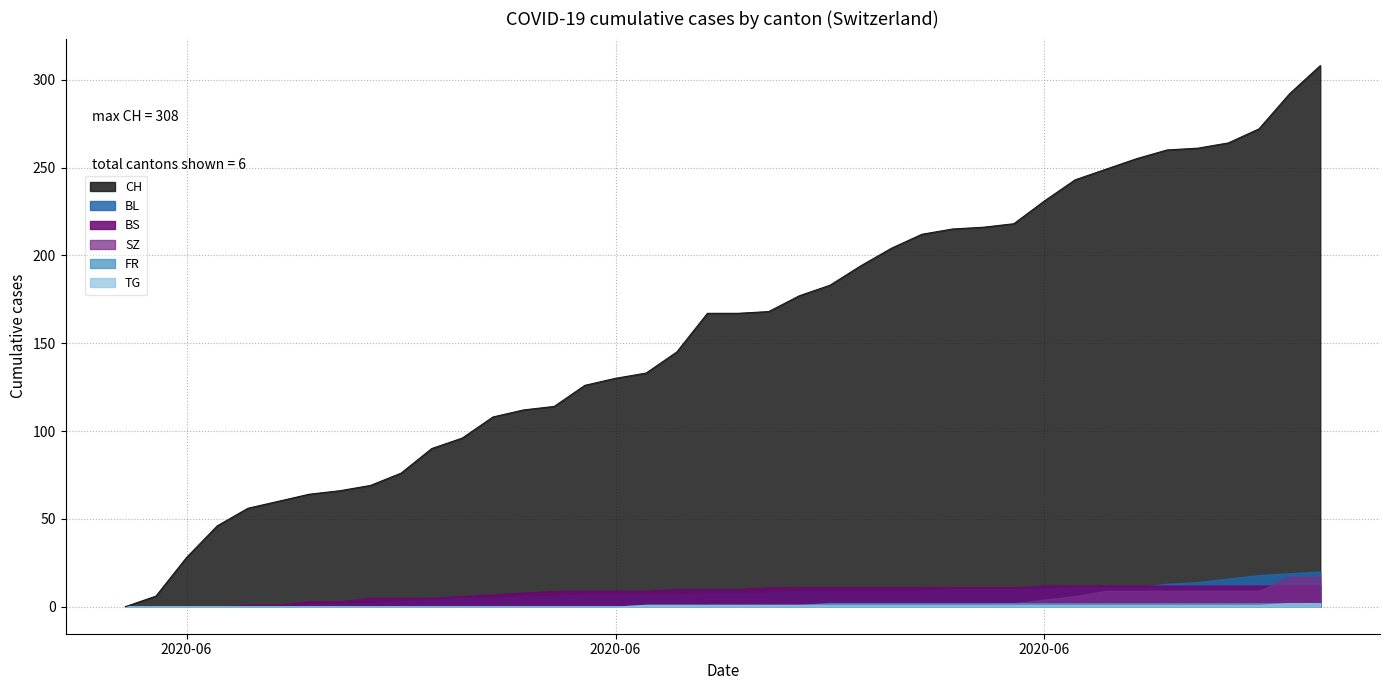

Which series has the largest total across all categories?

CH